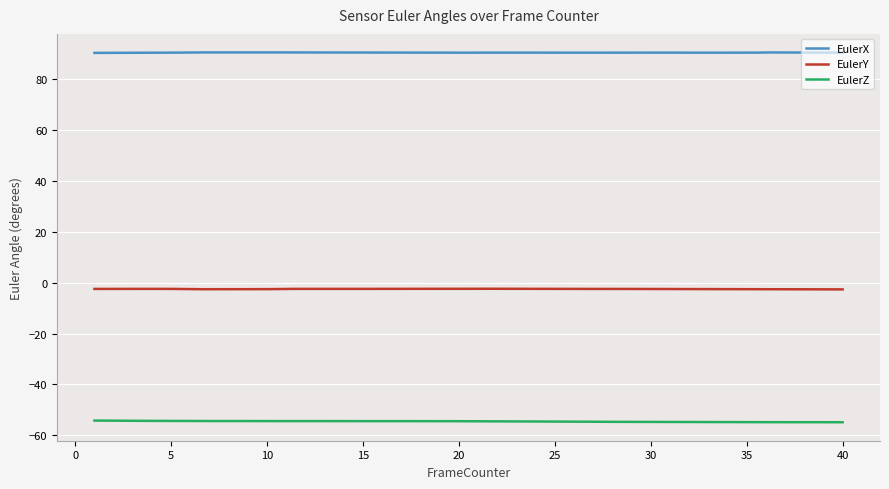

True or false: EulerY and EulerZ cross at least once.

False